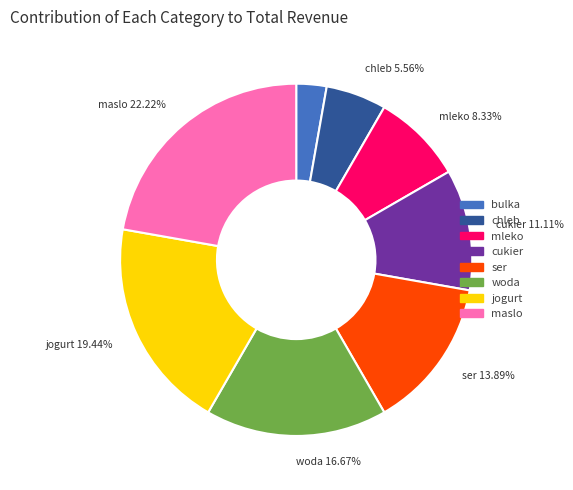

Is there any slice that represents more than half of the pie?

No